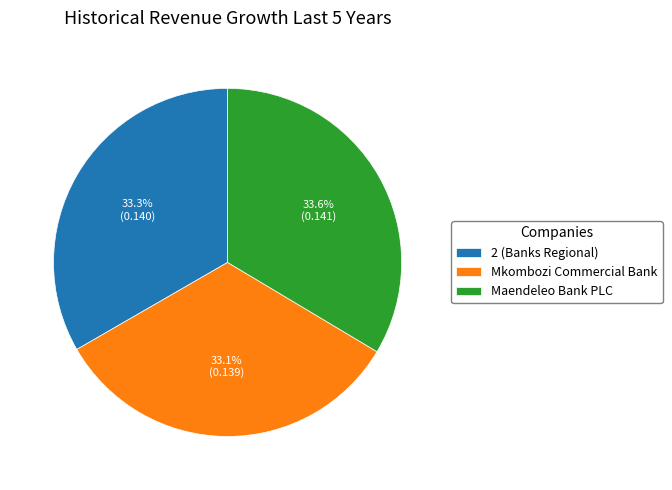

What is the total percentage of 2 (Banks Regional) and Mkombozi Commercial Bank?

66.4%